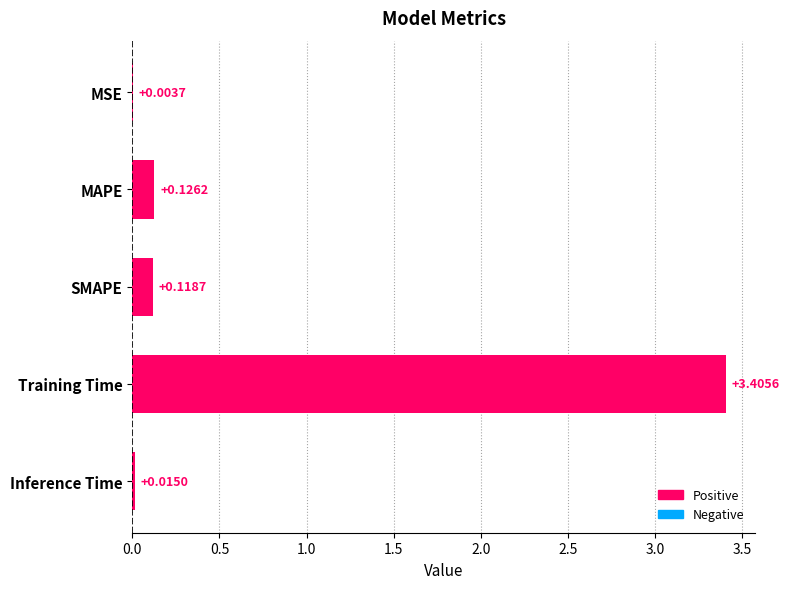

At which label is the value closest to 1?

MAPE